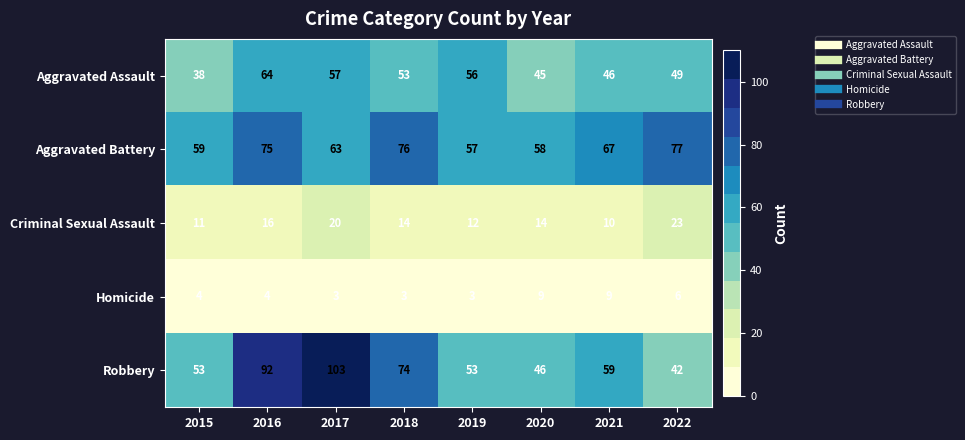

Is it true that Homicide equals 3 at 2019?

True